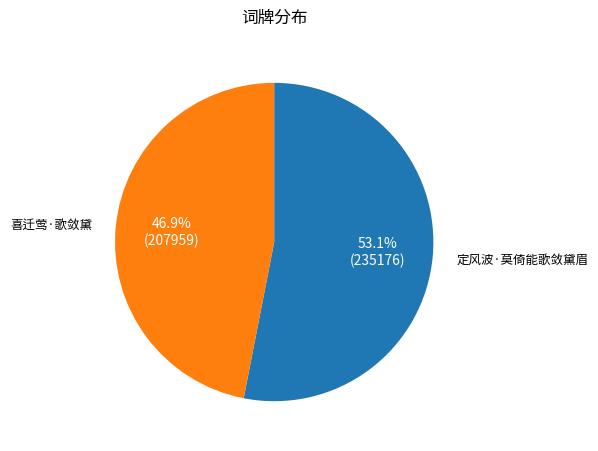

Which category accounts for the majority?

定风波·莫倚能歌敛黛眉